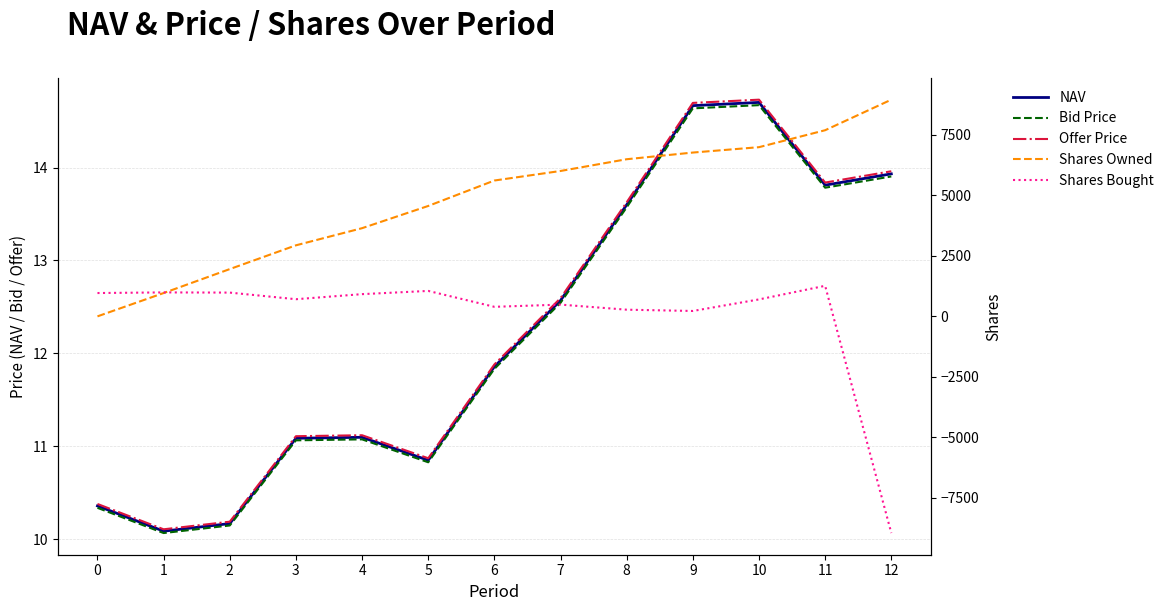

What is the value of the Shares Owned point at the 8th from the left?

6004.7